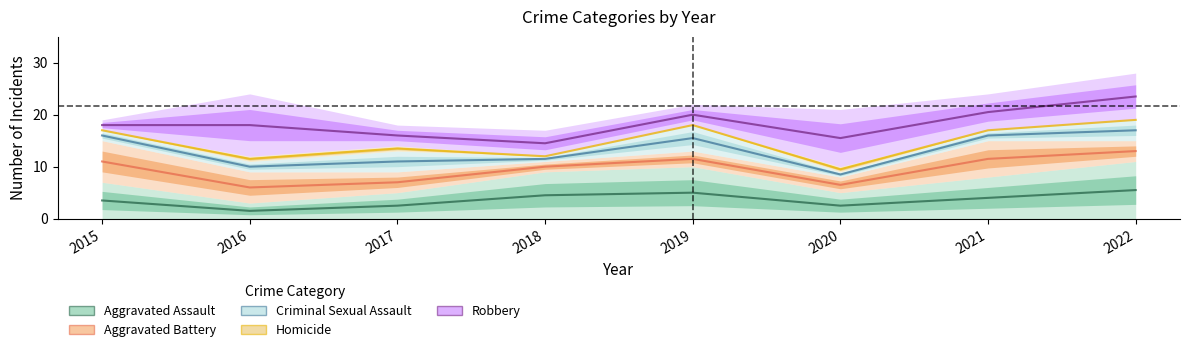

How many lines are shown in the chart?

5